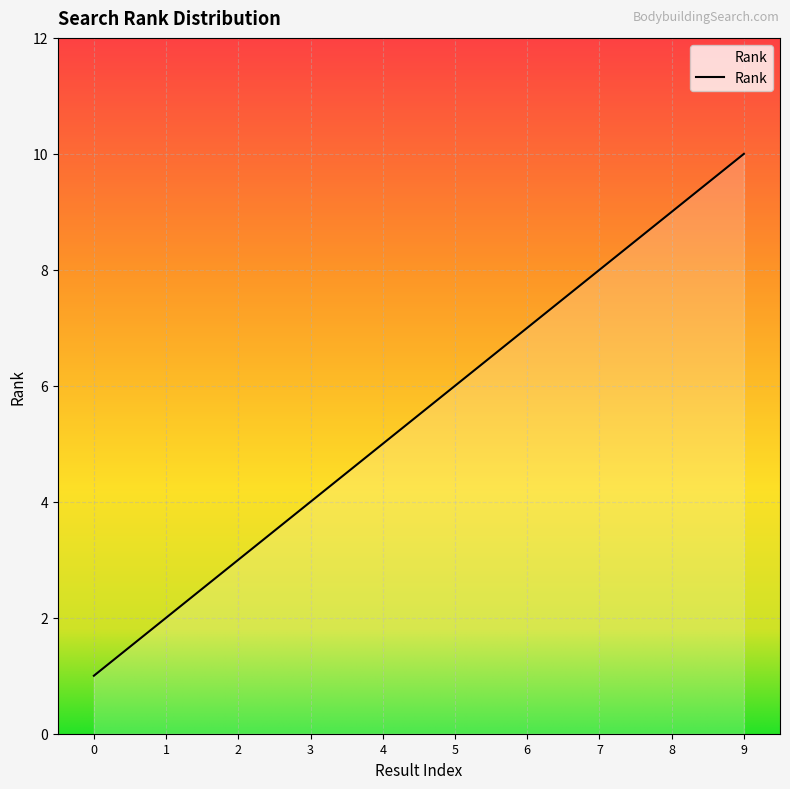

List the labels in order of value, smallest first.

0, 1, 2, 3, 4, 5, 6, 7, 8, 9